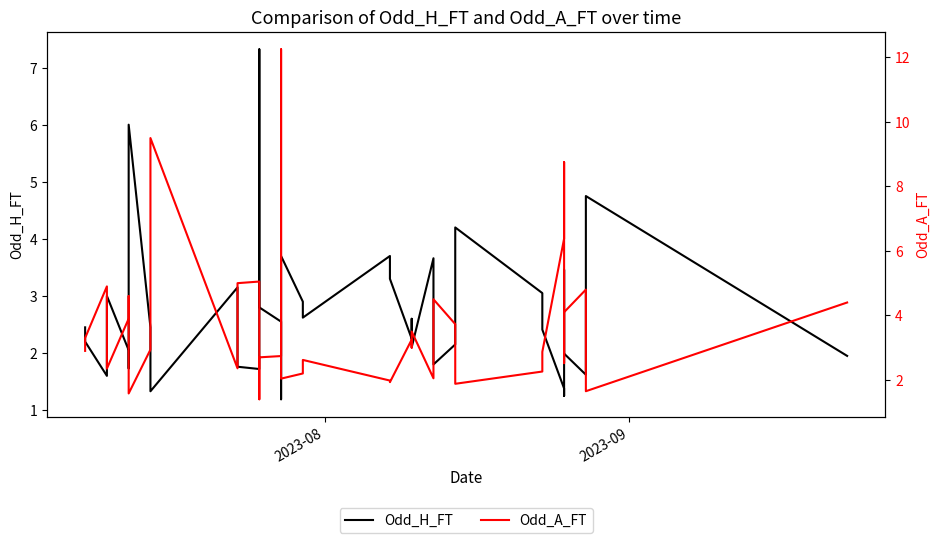

What is the smallest value displayed?

1.2